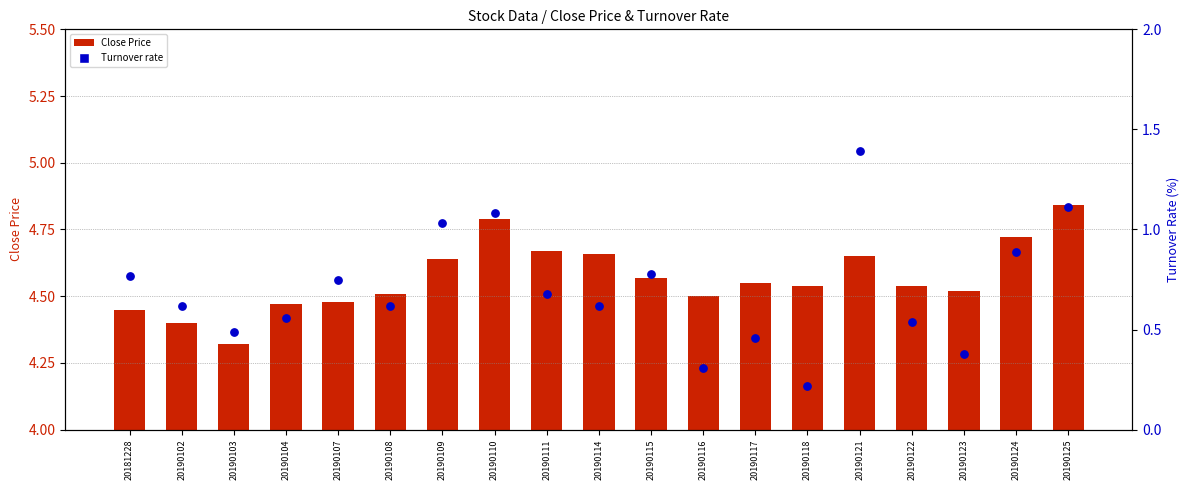

Which series has the largest total across all categories?

Close Price